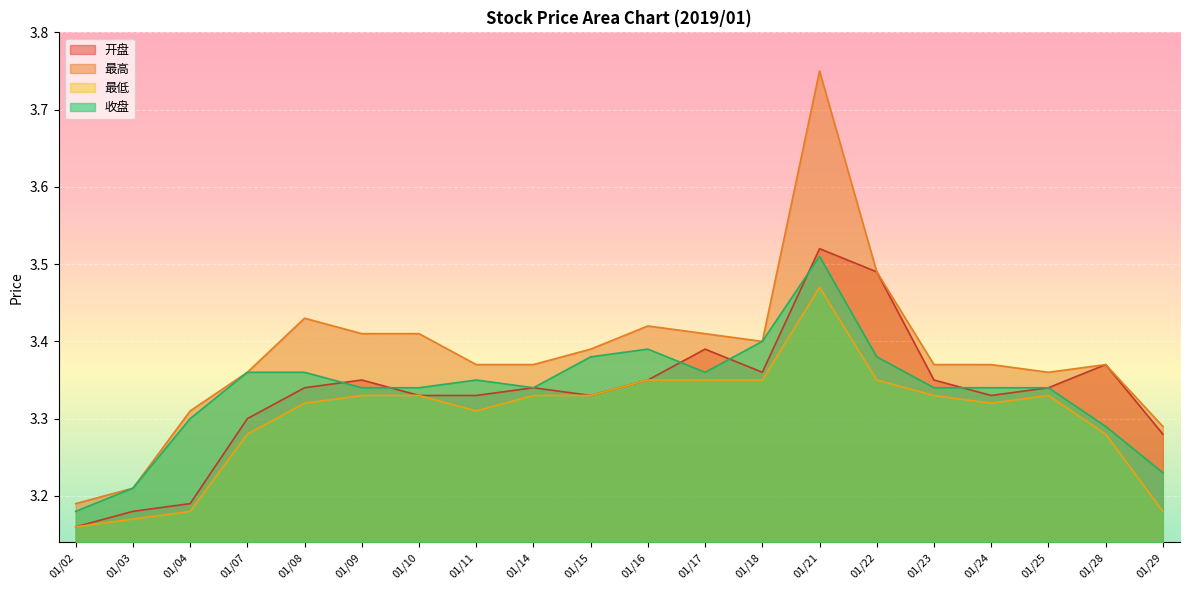

True or false: 最高 and 最低 cross at least once.

False